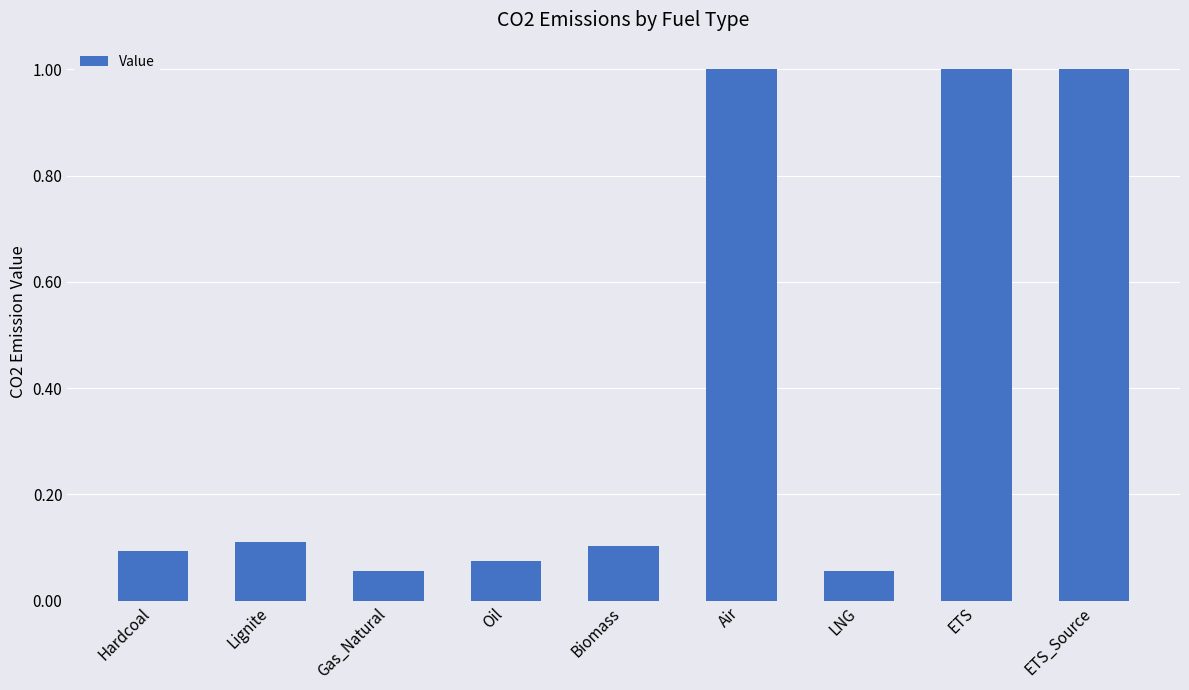

What is the difference between the maximum and second lowest values?

0.9